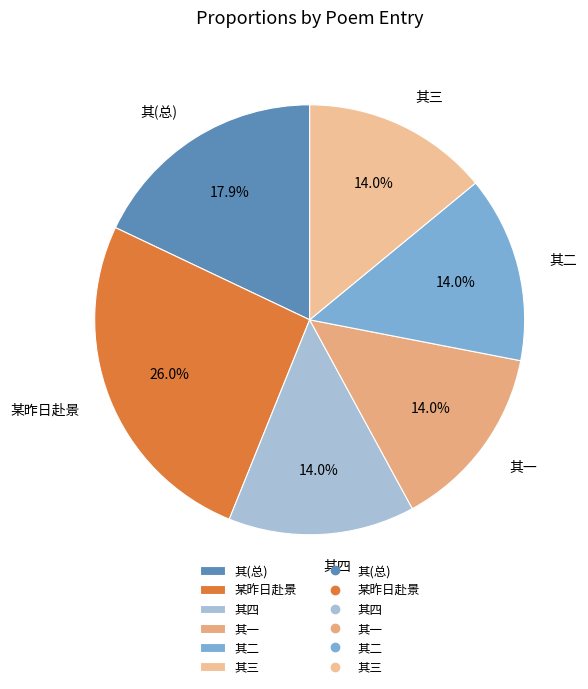

Which category has the biggest portion of the pie?

某昨日赴景